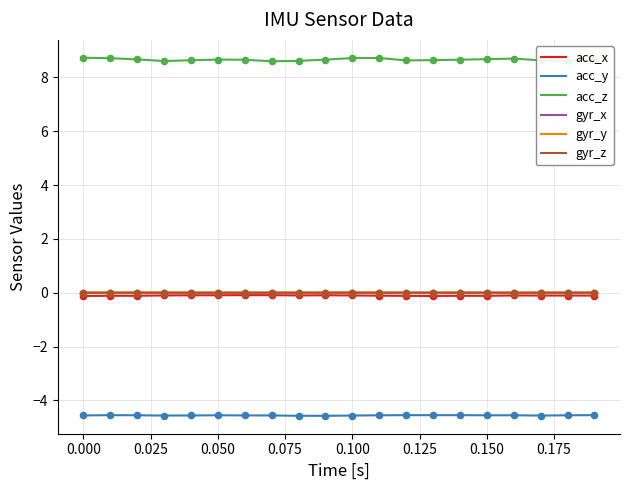

True or false: gyr_x and acc_z cross at least once.

False